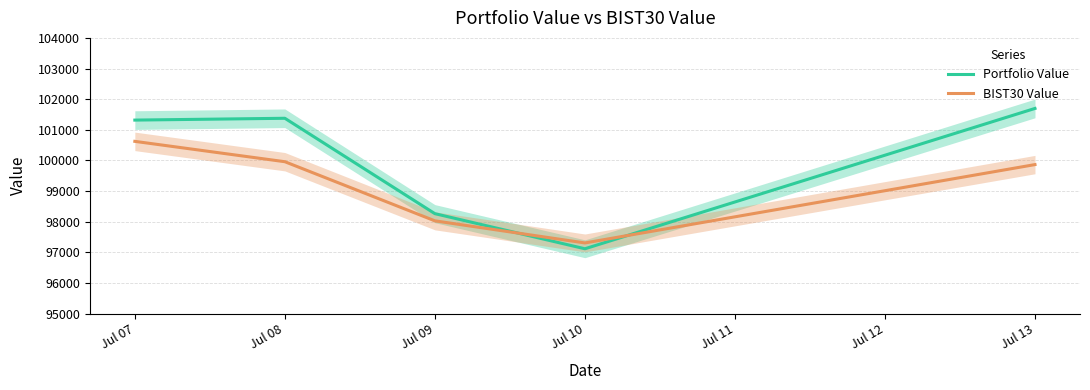

What is the average value of the BIST30 Value series?

99156.8